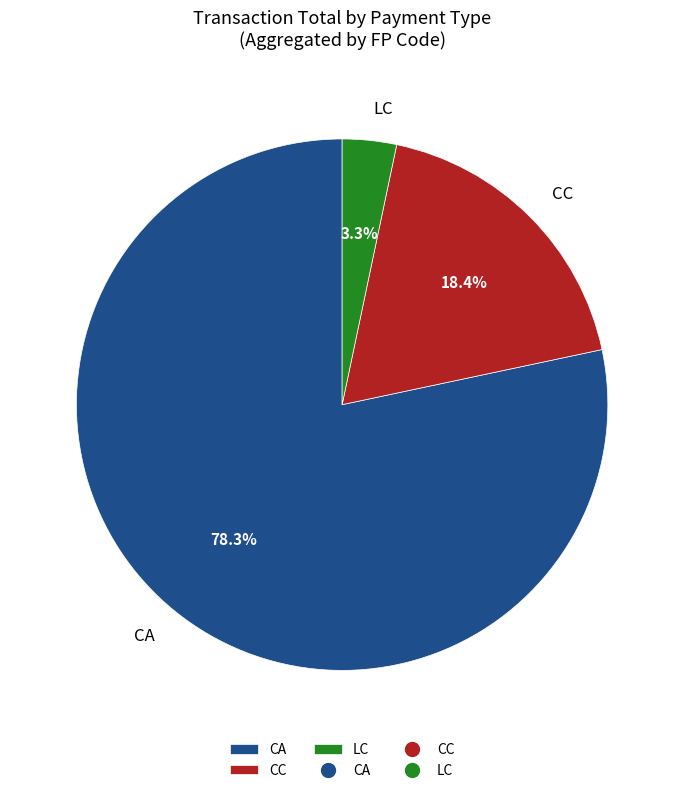

What is the smallest slice in the pie chart?

LC